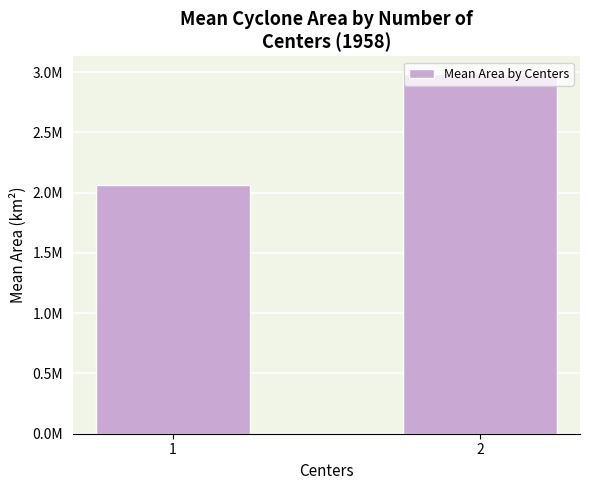

What is the average value?

2524805.9